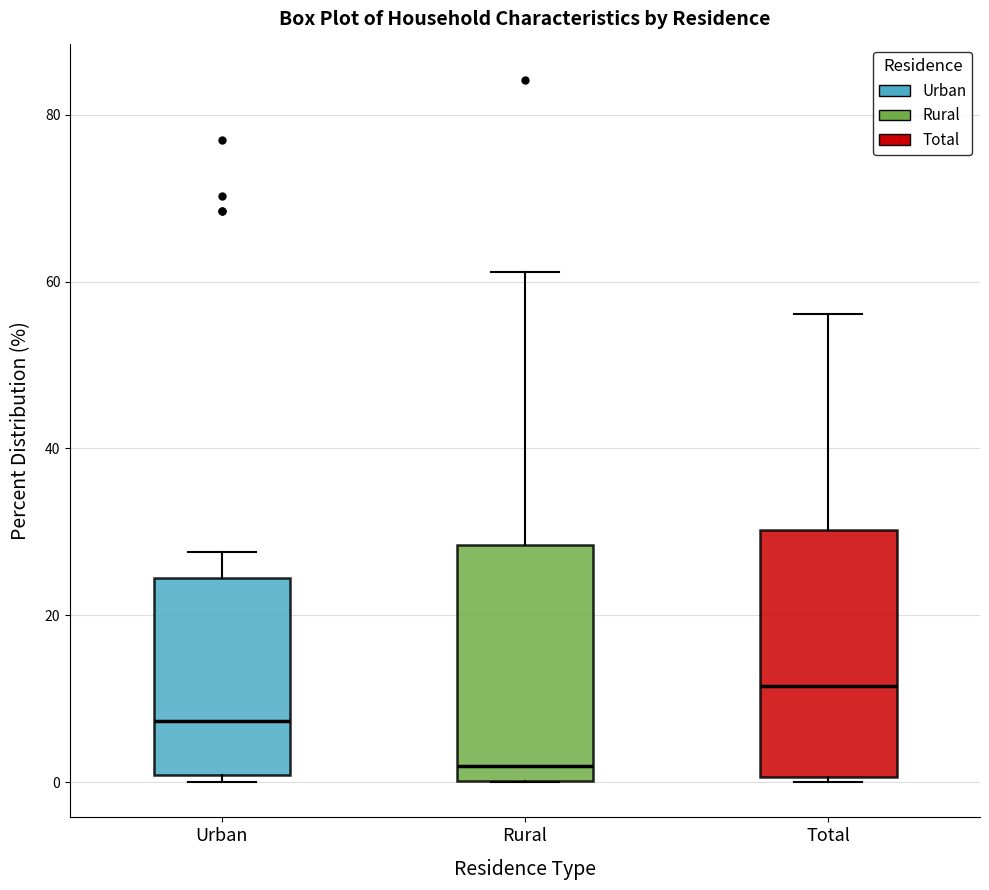

Reading left to right, read every box against the y-axis: the position of its median line, the range the box covers, and the ends of its whiskers. The values are not printed on the chart, so give them approximately, as read against the axis.

Urban: median 8, box 0 to 24, whiskers 0 (just below the box's lower edge) to 28
Rural: median 2, box 0 to 28, whiskers 0 to 62
Total: median 12, box 0 to 30, whiskers 0 to 56